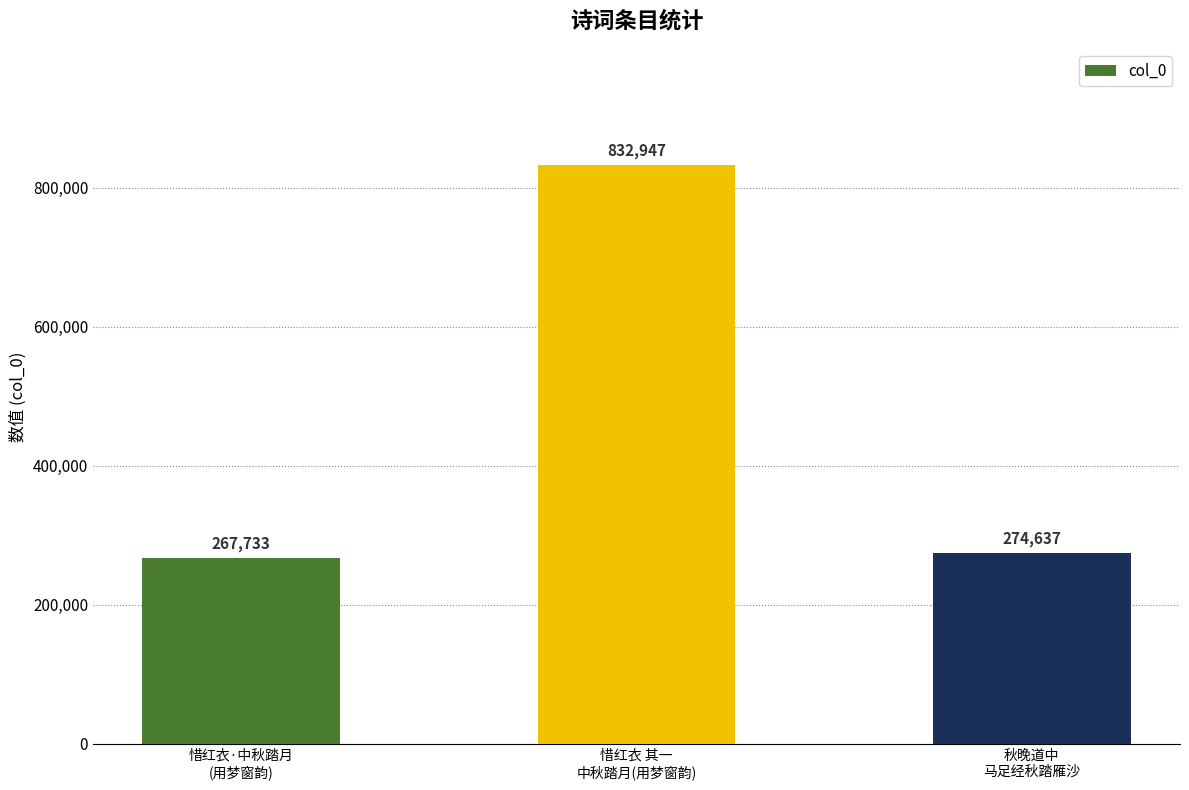

Which has a higher value, 惜红衣 其一
中秋踏月(用梦窗韵) or 秋晚道中
马足经秋踏雁沙?

惜红衣 其一
中秋踏月(用梦窗韵)